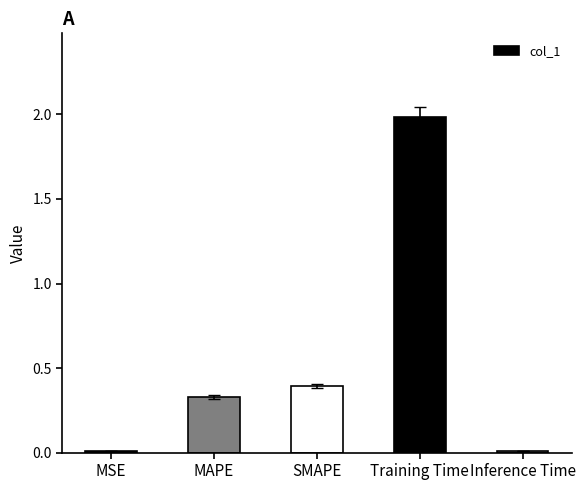

The value at MAPE is 0.5. True or false?

False